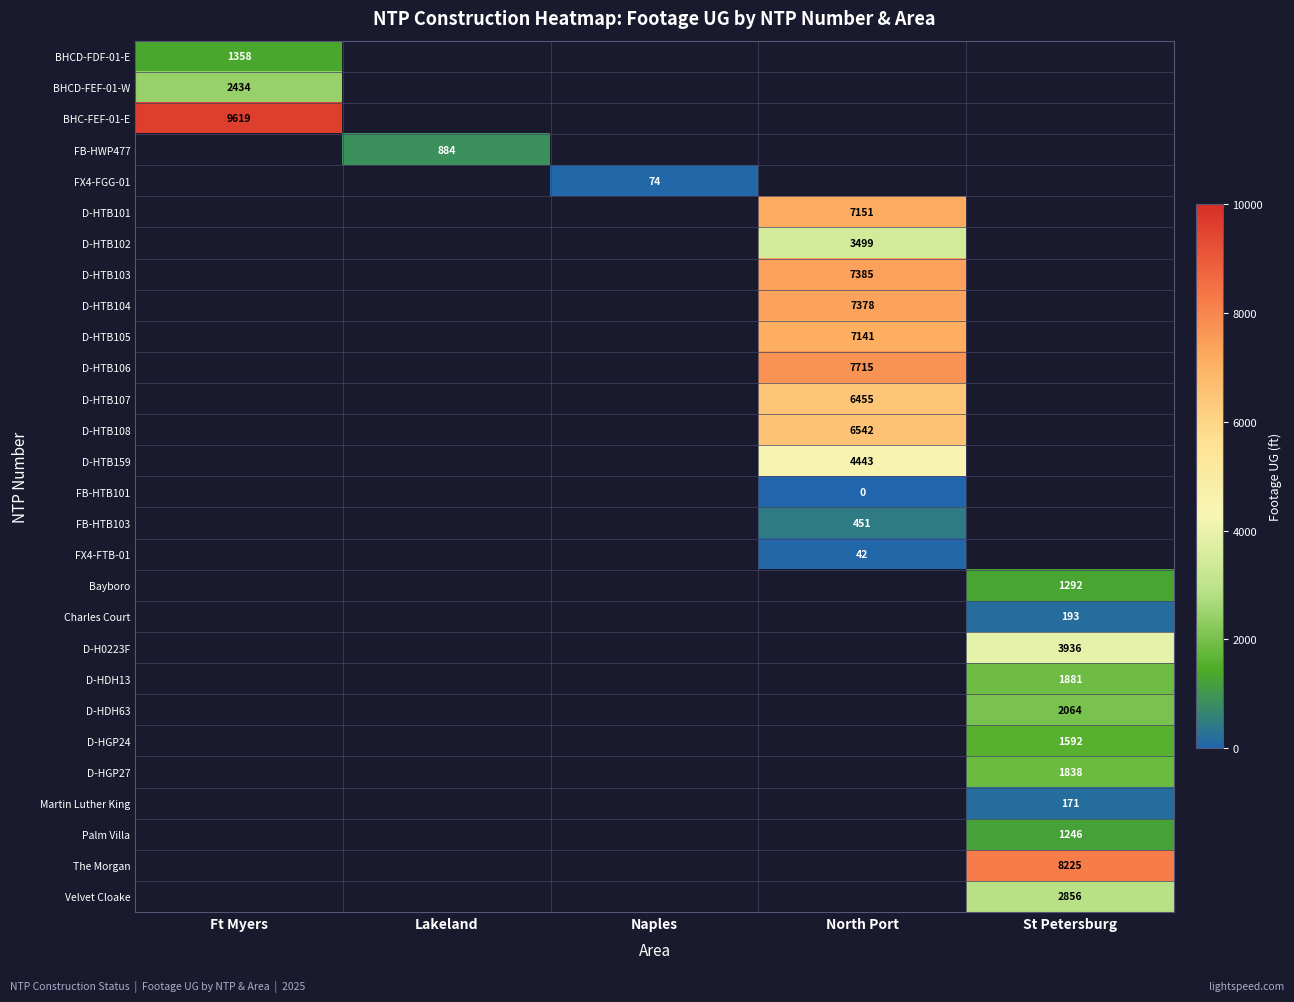

True or false: D-HTB103 has a value of 7385 at North Port.

True